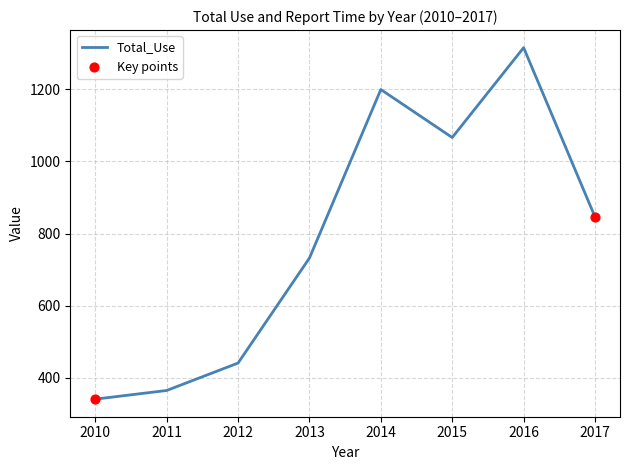

What is the change in value from 2011 to 2013?

+367